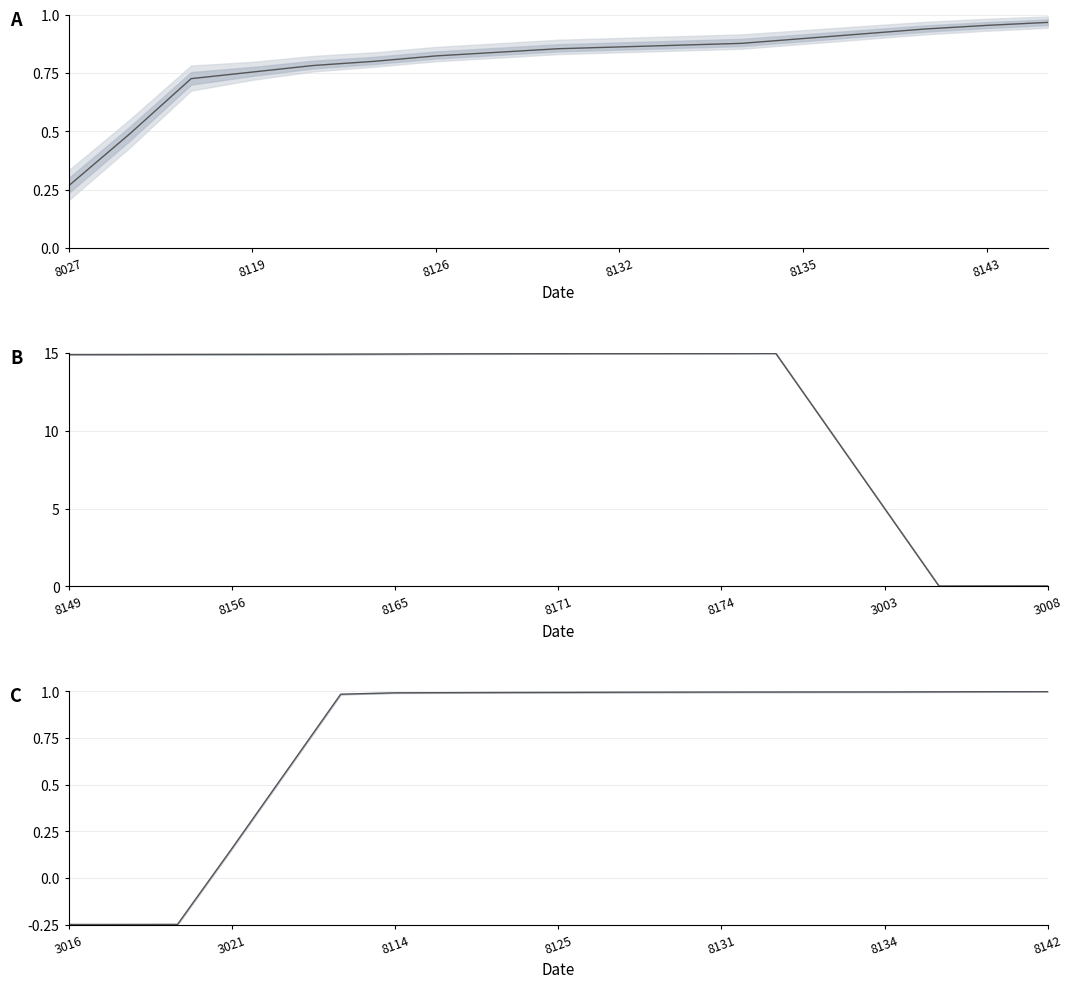

True or false: the data has more than 0 interior local peaks.

False